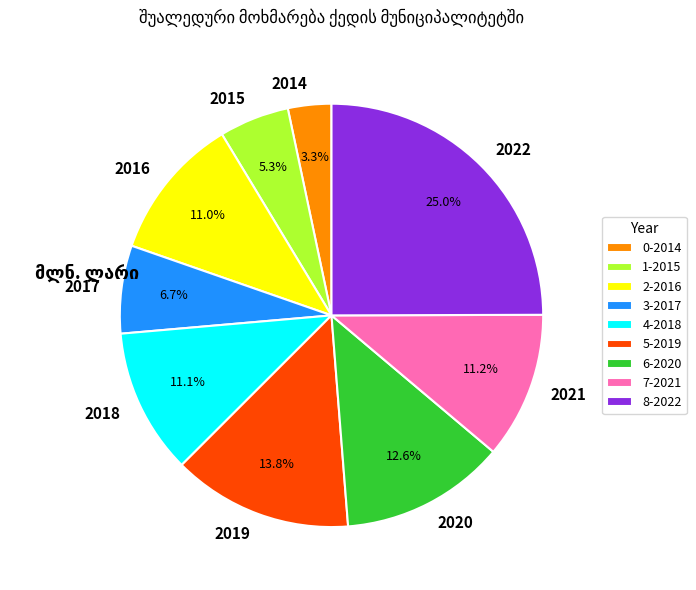

Combined, do 2014 and 2019 account for over 50%?

No